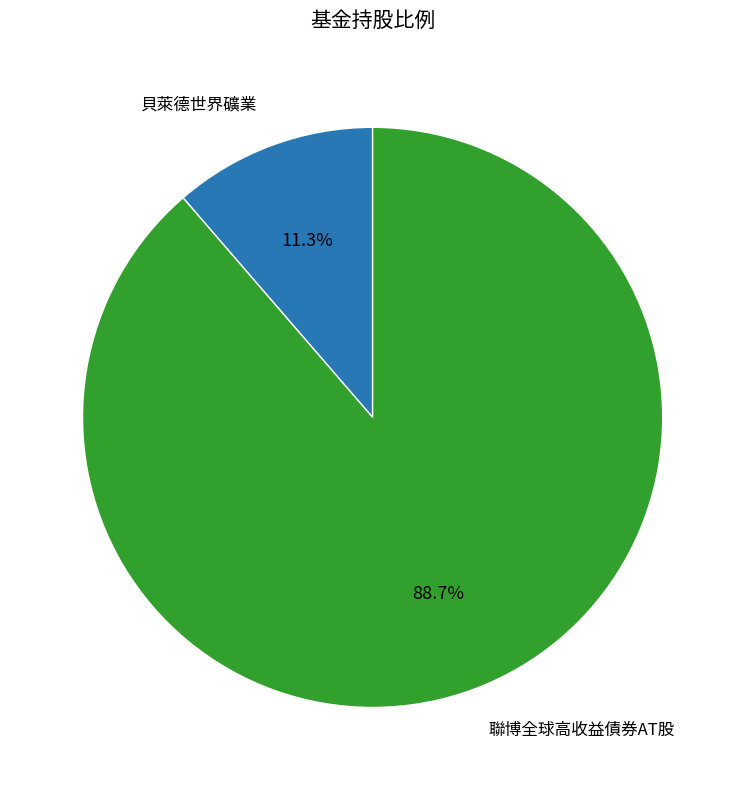

Count the number of slices in the pie.

2